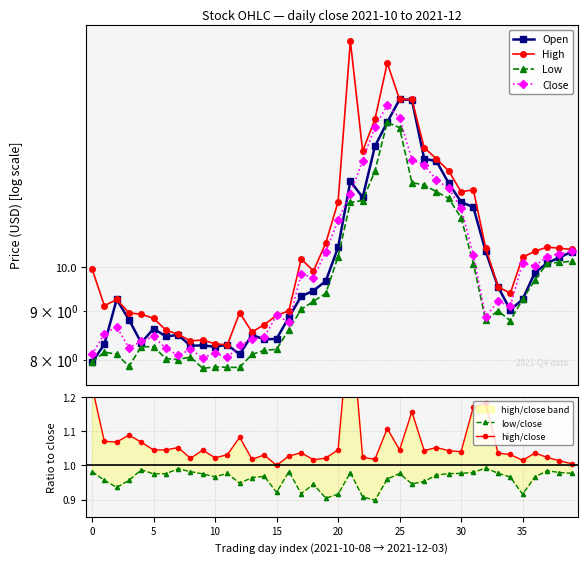

True or false: high/close has a value of 1.5 at 5.

False